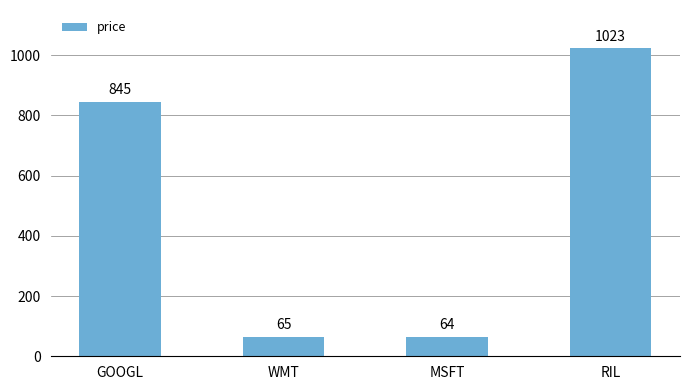

Does the chart contain any negative values?

No